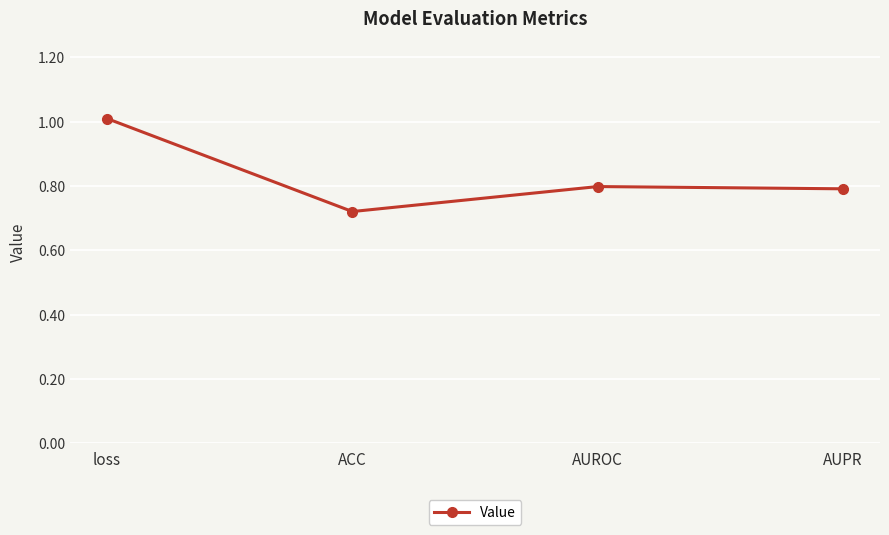

At which category does the data reach its first local peak?

AUROC